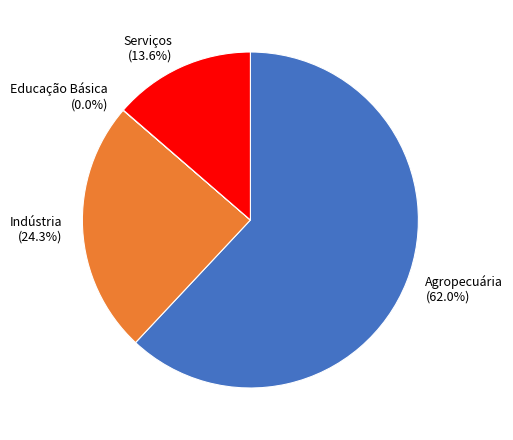

To the nearest percent, what percentage of the pie is Serviços?

14%